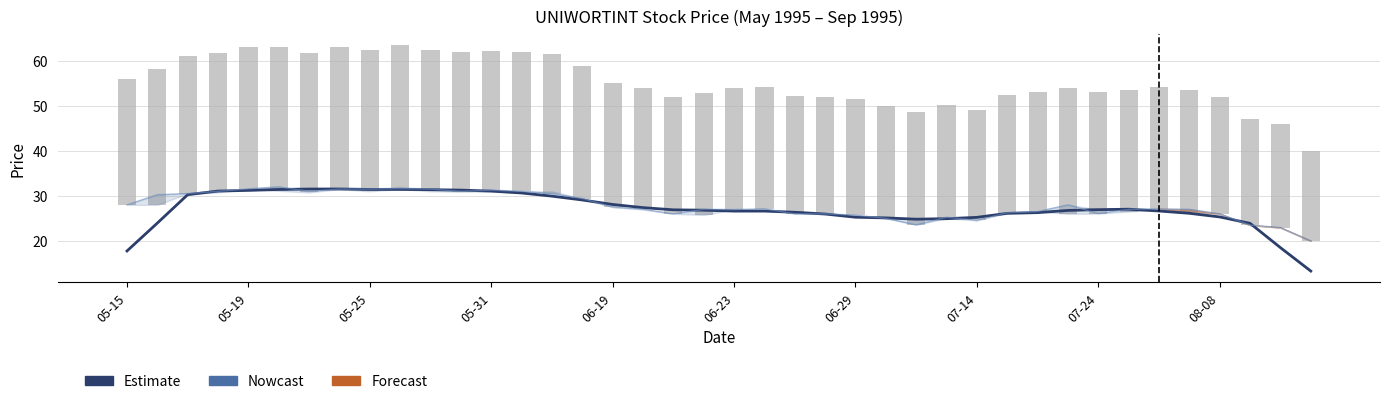

Rank the series by their maximum value, from lowest to highest.

Nowcast (Close Smoothed), Estimate (Close), High-Low Range